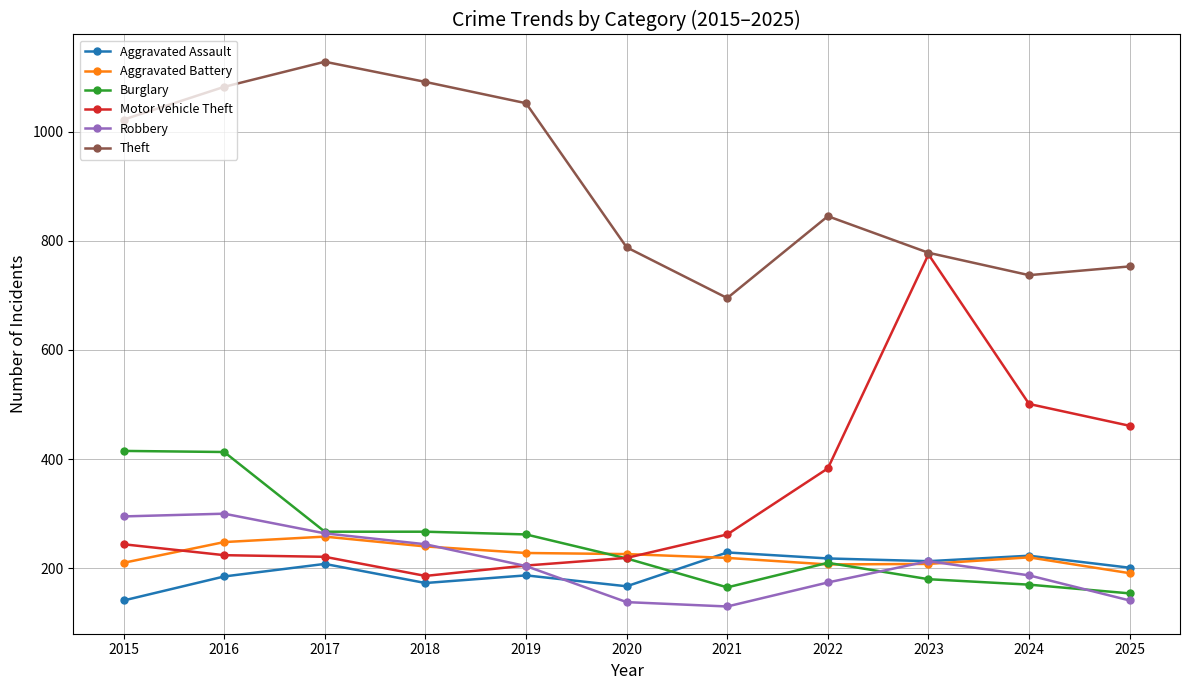

What is the minimum value for Aggravated Battery?

191